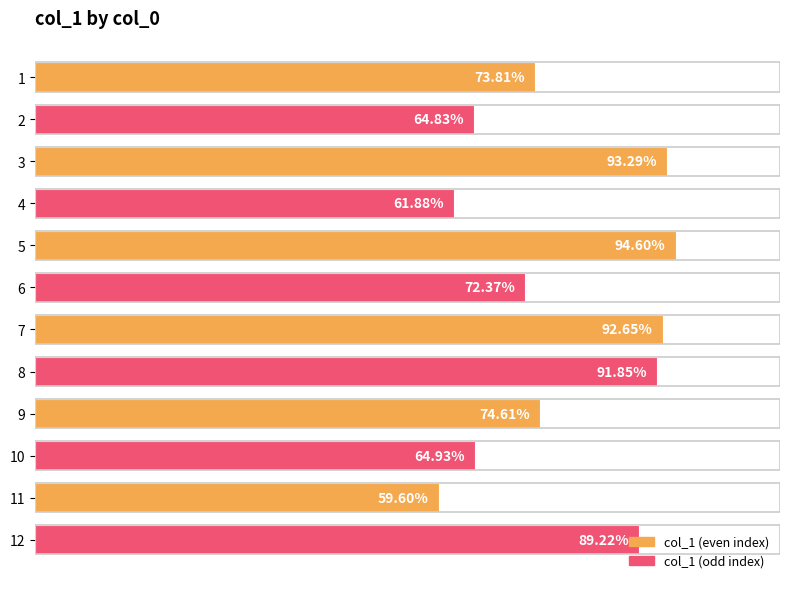

List the labels in order of value, largest first.

5, 3, 7, 8, 12, 9, 1, 6, 10, 2, 4, 11